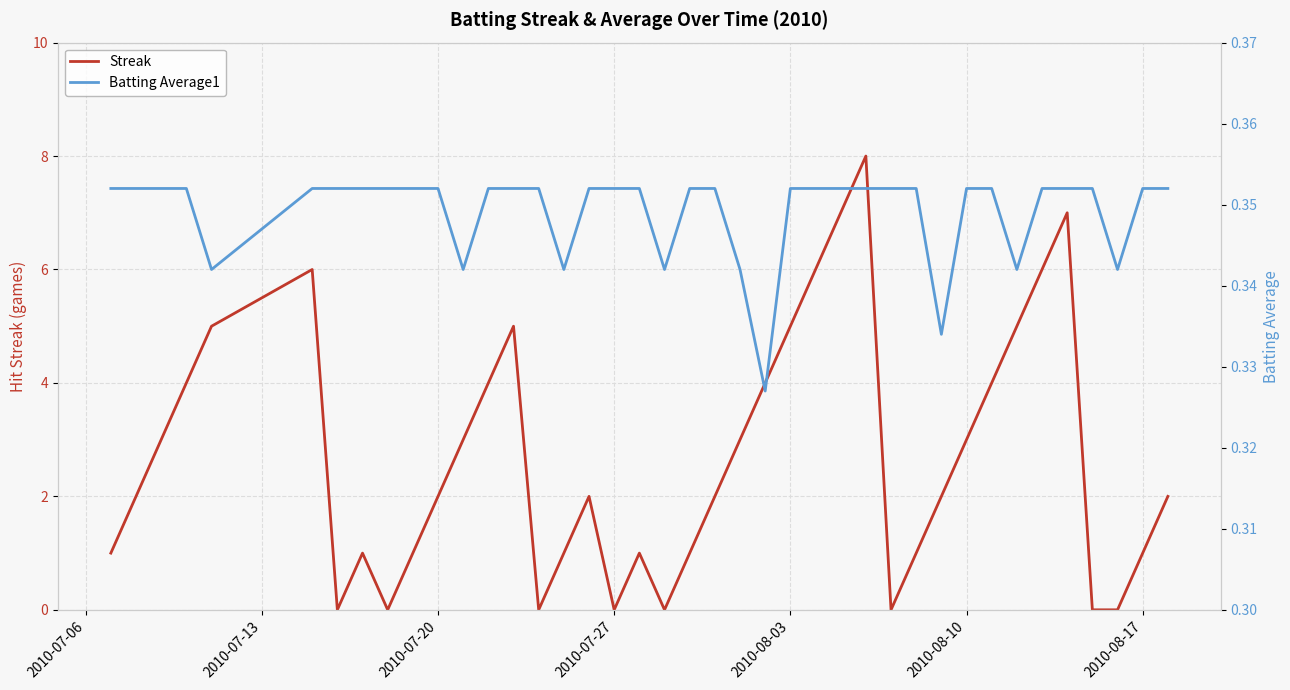

What is the highest value of the Streak series?

8